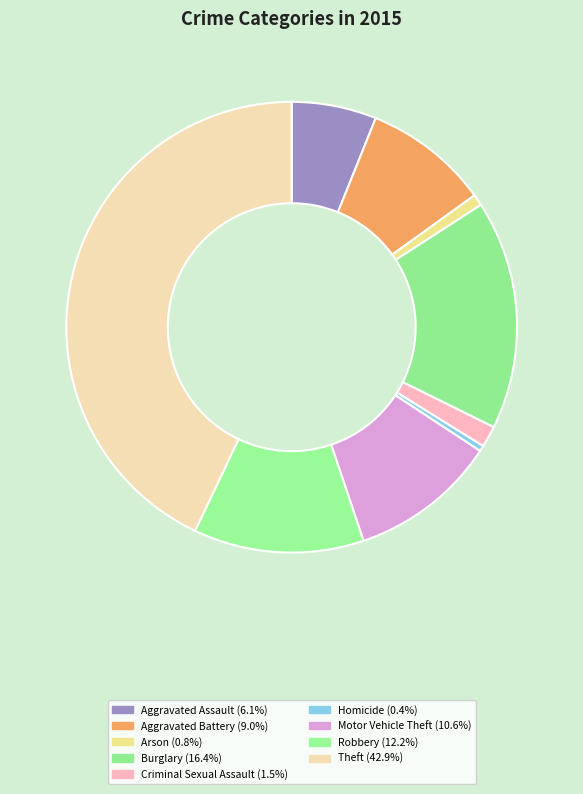

To the nearest percent, what percentage of the pie is Burglary?

16%